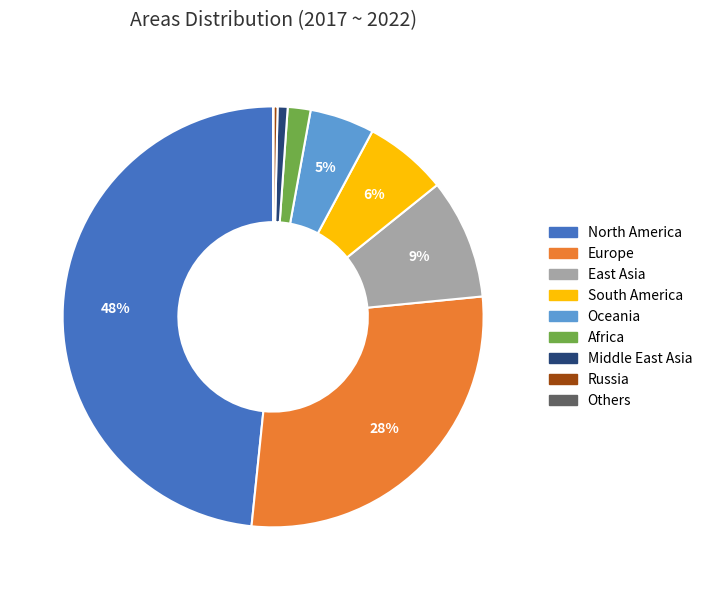

Is the sum of Africa and South America greater than half?

No